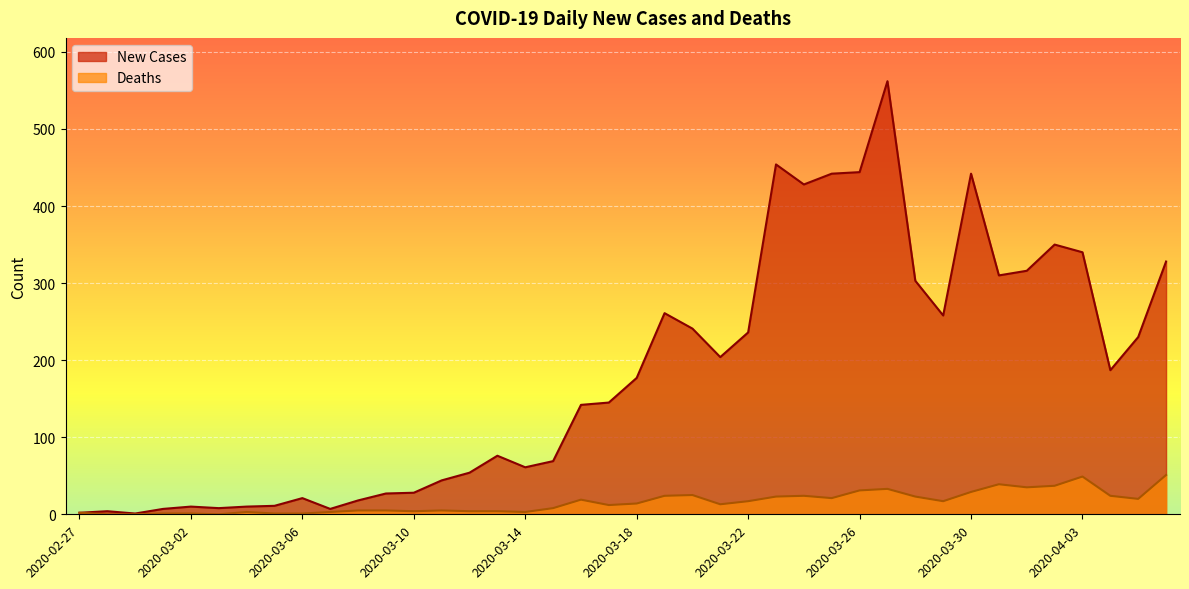

The Deaths series shows 23 at 2020-03-23. True or false?

True